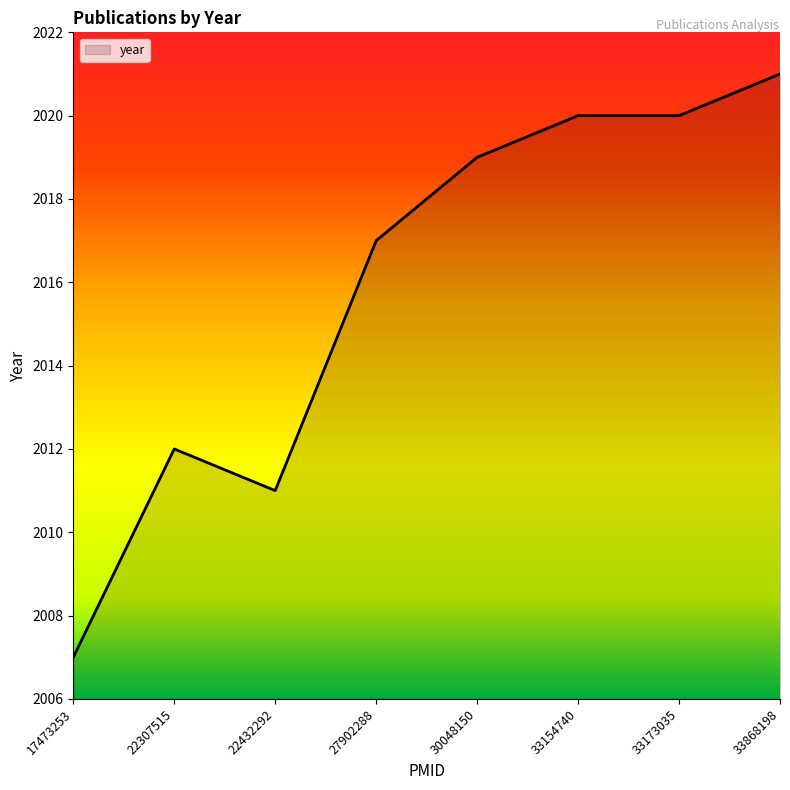

What is the greatest value displayed?

2021